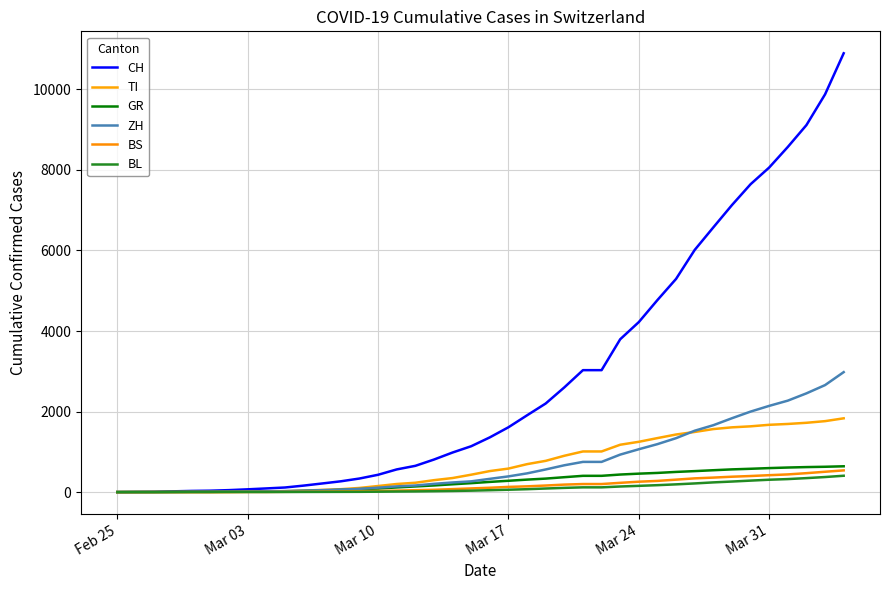

Reading left to right, list all the values displayed in this chart.

CH: 0	4	8	19	29	35	49	69	91	114	161	214	268	337	430	563	652	808	983	1139	1359	1610	1907	2200	2600	3028	3028	3795	4222	4769	5294	6013	6573	7127	7645	8060	8571	9114	9877	10897
TI: 0	1	1	1	2	2	4	8	13	21	37	55	72	103	151	201	232	296	349	432	522	584	694	776	902	1009	1009	1176	1249	1341	1430	1493	1565	1608	1633	1671	1692	1721	1762	1832
GR: 0	2	2	6	6	6	9	10	13	18	27	40	55	73	88	116	140	165	194	222	253	281	310	335	370	404	404	436	458	476	501	521	543	564	579	596	610	621	629	641
ZH: 0	0	0	2	6	7	10	13	18	26	36	48	62	80	110	142	164	205	239	267	329	390	465	562	666	750	750	931	1064	1191	1339	1524	1661	1834	1999	2141	2271	2452	2657	2979
BS: 0	0	1	1	1	1	1	3	3	7	9	13	17	22	27	37	47	57	74	91	108	129	143	163	186	200	200	230	258	278	309	341	360	382	399	420	439	470	505	539
BL: 0	0	0	1	2	2	2	2	2	3	4	5	6	7	10	14	17	22	28	36	47	59	72	89	105	118	118	139	155	172	192	215	241	262	285	307	323	347	374	406